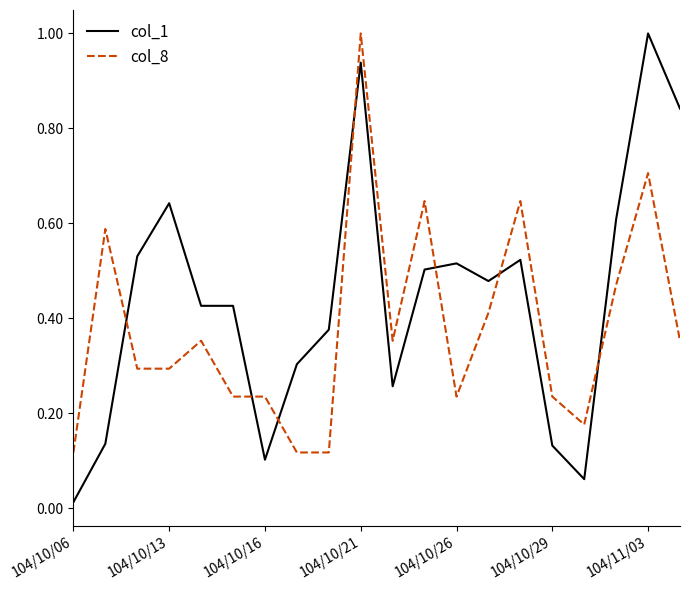

Rank the series by their average value, from lowest to highest.

col_8, col_1